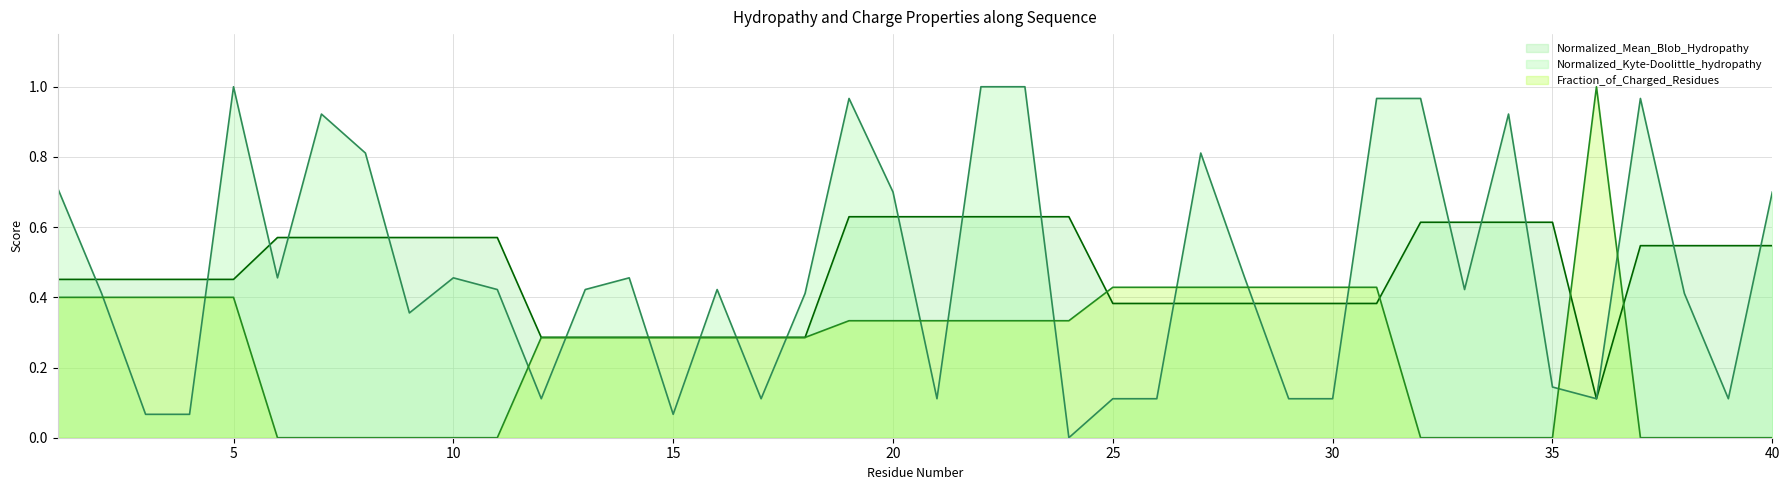

How many intersections are there between Fraction_of_Charged_Residues (line) and Normalized_Mean_Blob_Hydropathy (line)?

4